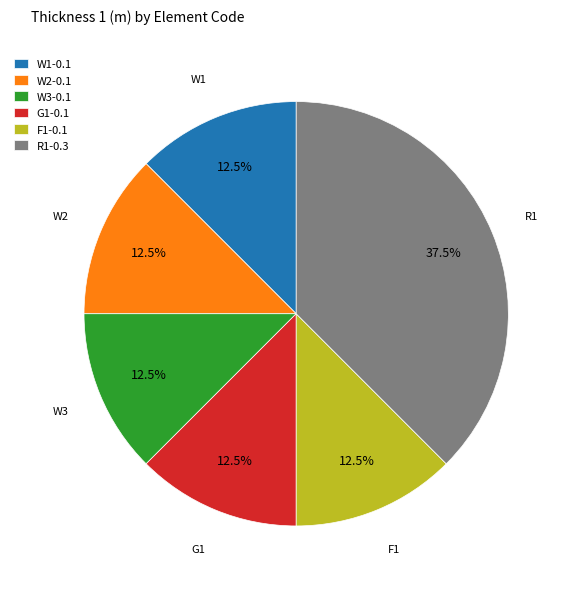

What is the total percentage of R1-0.3 and W1-0.1?

50.0%